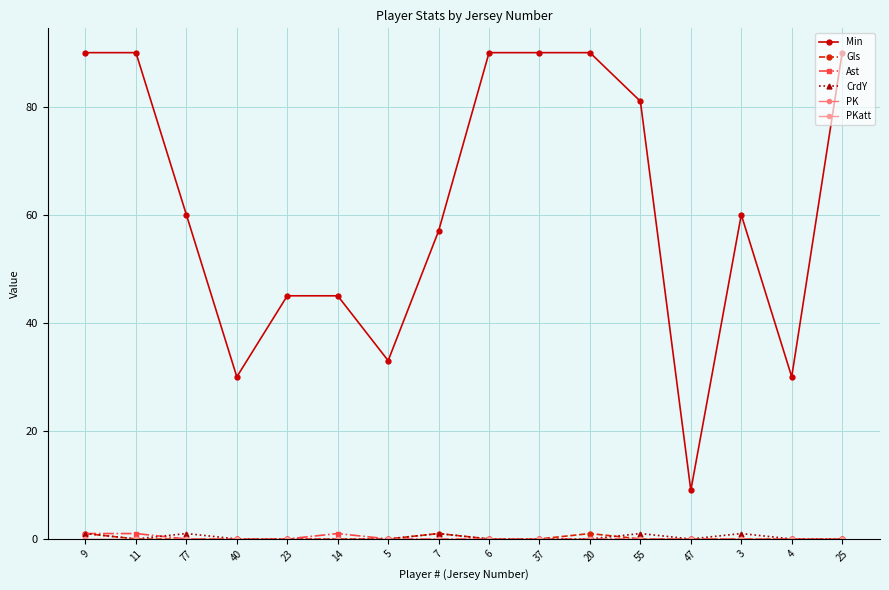

What is the greatest value displayed?

90